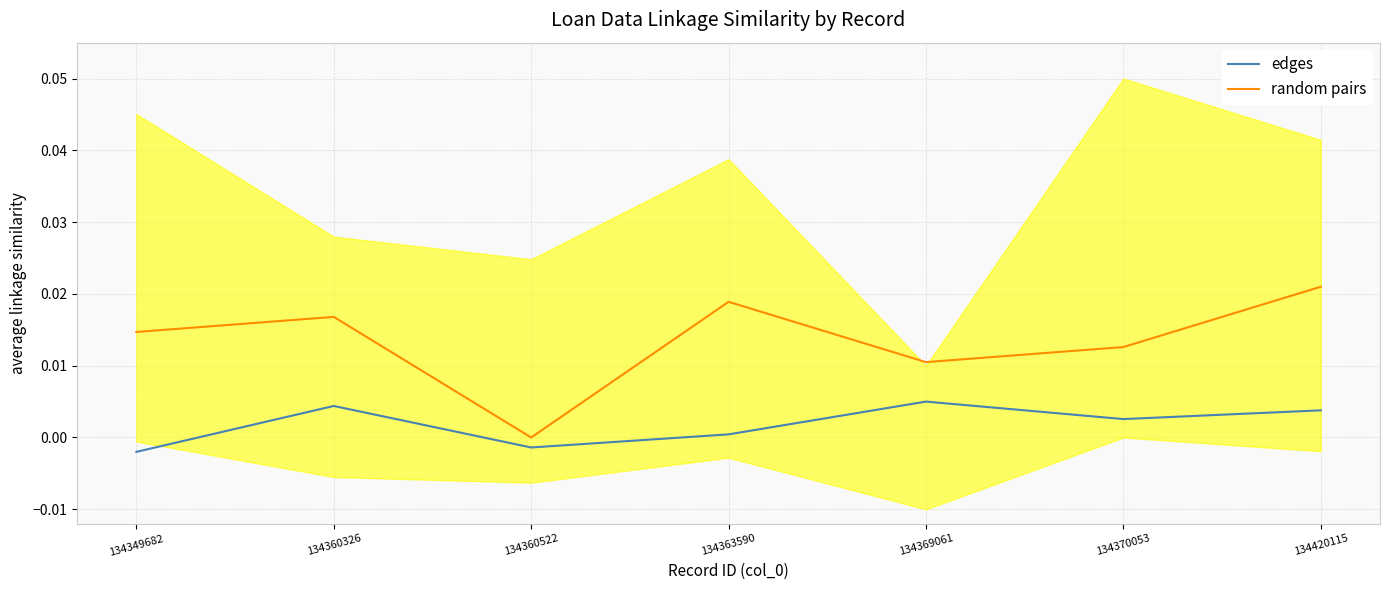

How many interior local valleys does the edges series have?

2